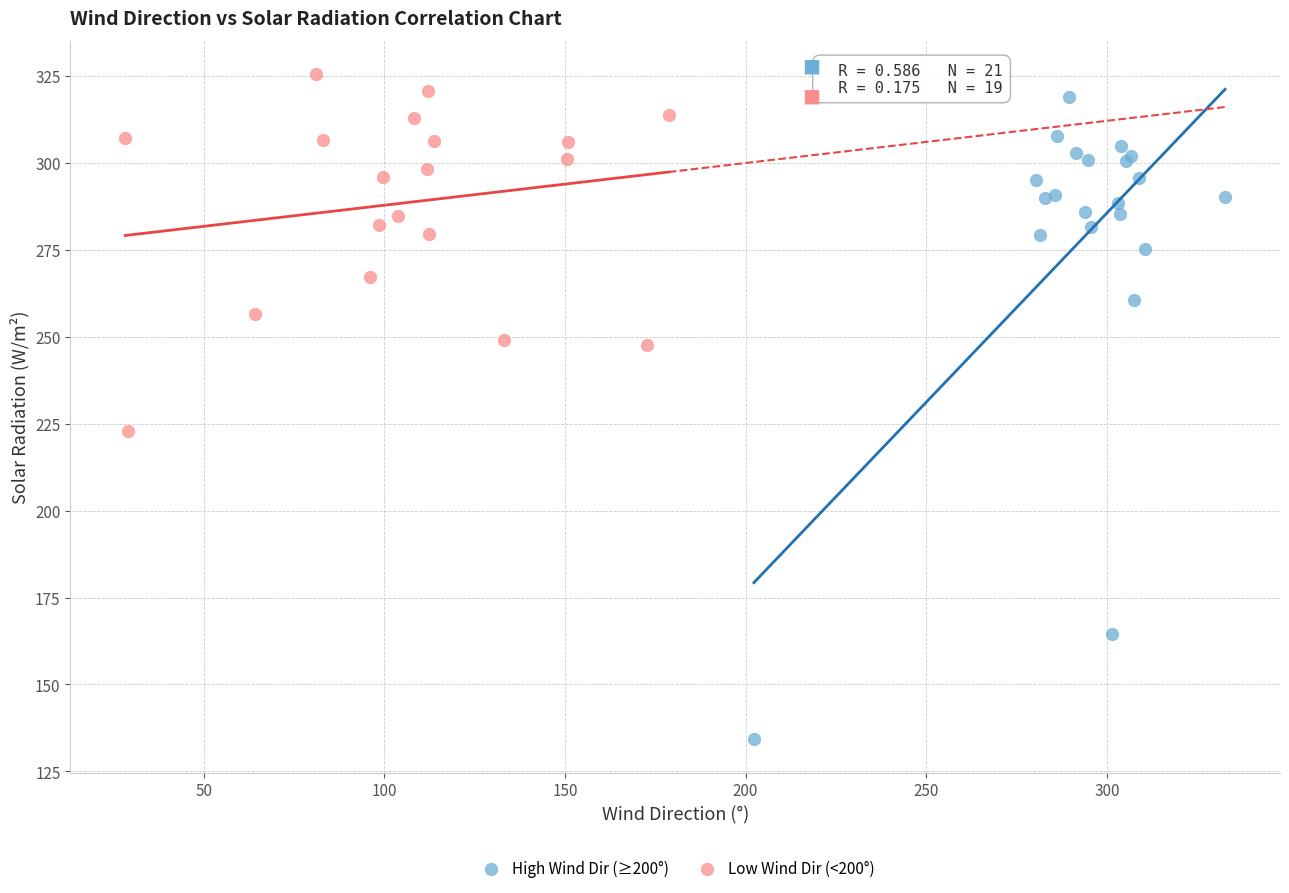

Which series has the widest spread of Y values?

High Wind Dir (≥200°)